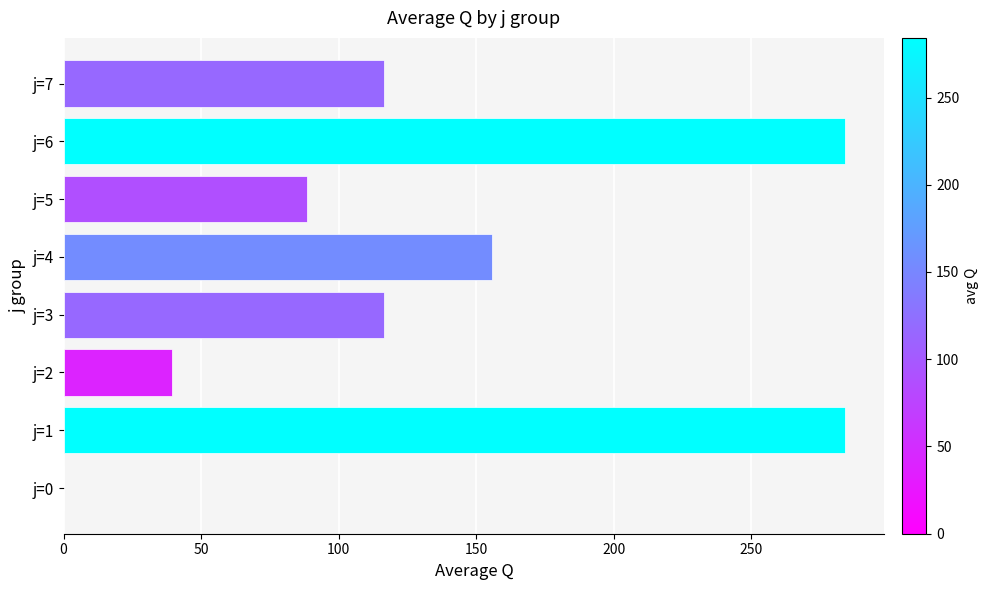

What is the greatest value displayed?

284.2